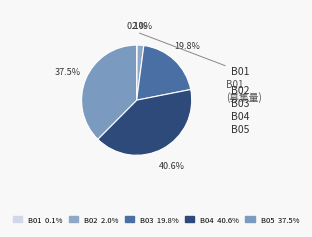

To the nearest percent, what is the difference between the B03 and B02 slice percentages?

18%